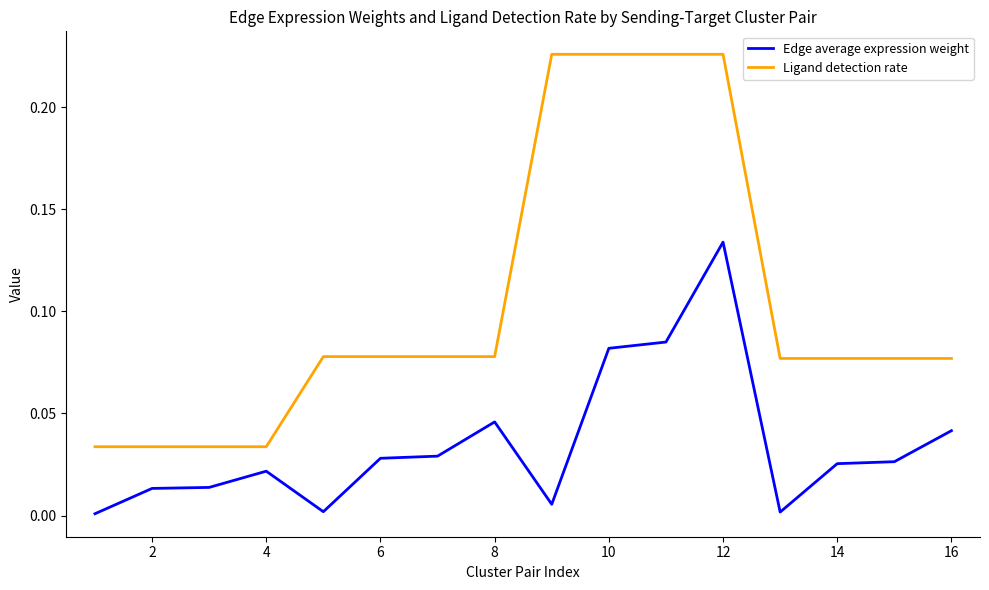

List the series in order of their peak value, lowest first.

Edge average expression weight, Ligand detection rate